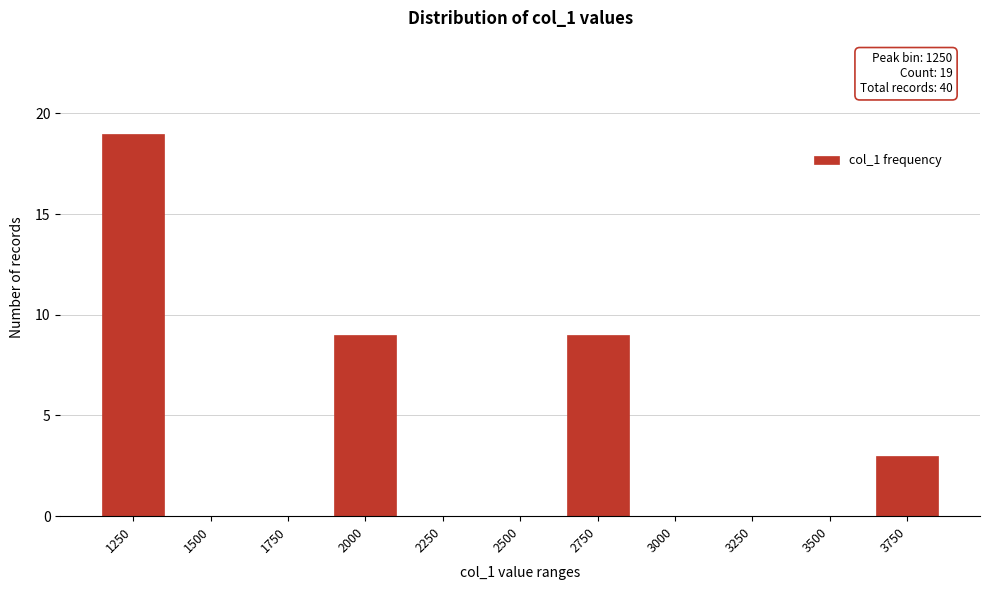

What is the sum of all values?

40